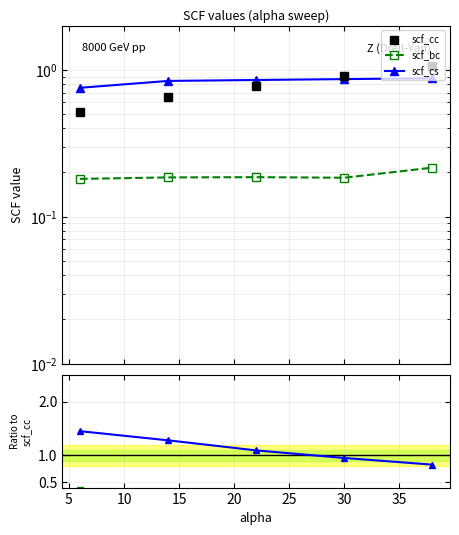

What is the difference between the maximum and second lowest values in the scf_cs/scf_cc series?

0.5